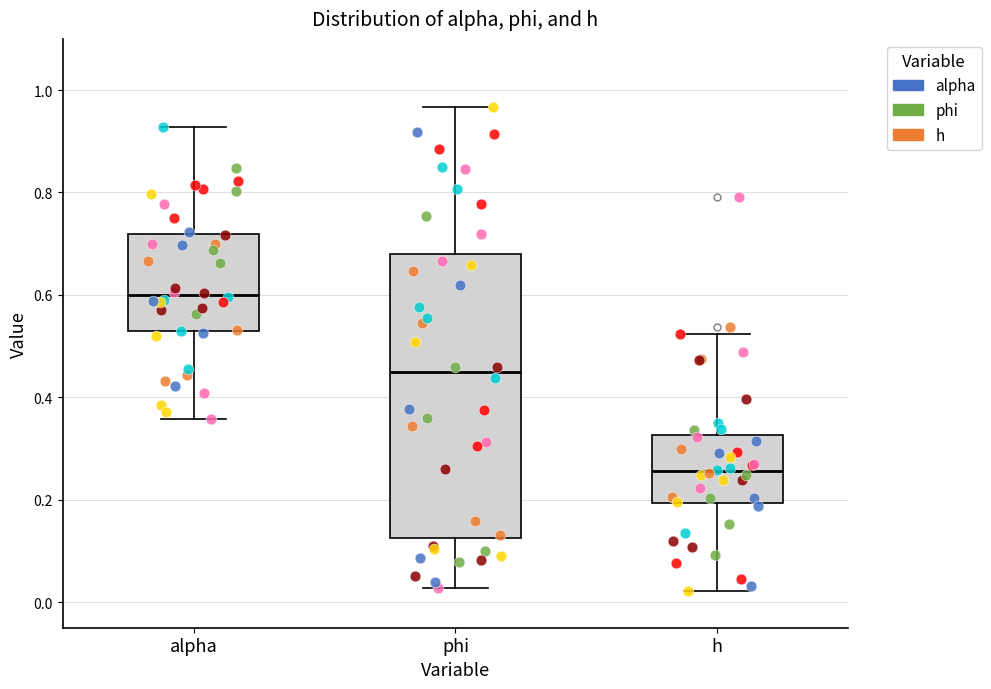

Where is the upper edge of the box for h on the y-axis? The values are not printed on the chart, so give them approximately, as read against the axis.

0.32